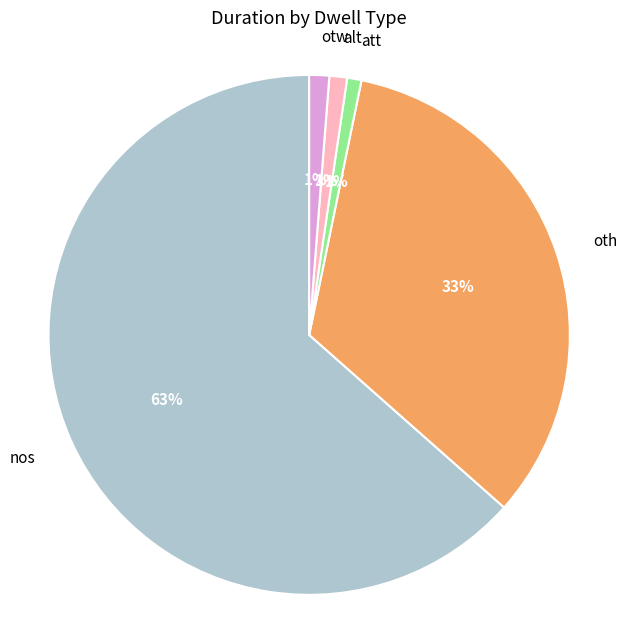

Is the sum of otw and oth greater than half?

No